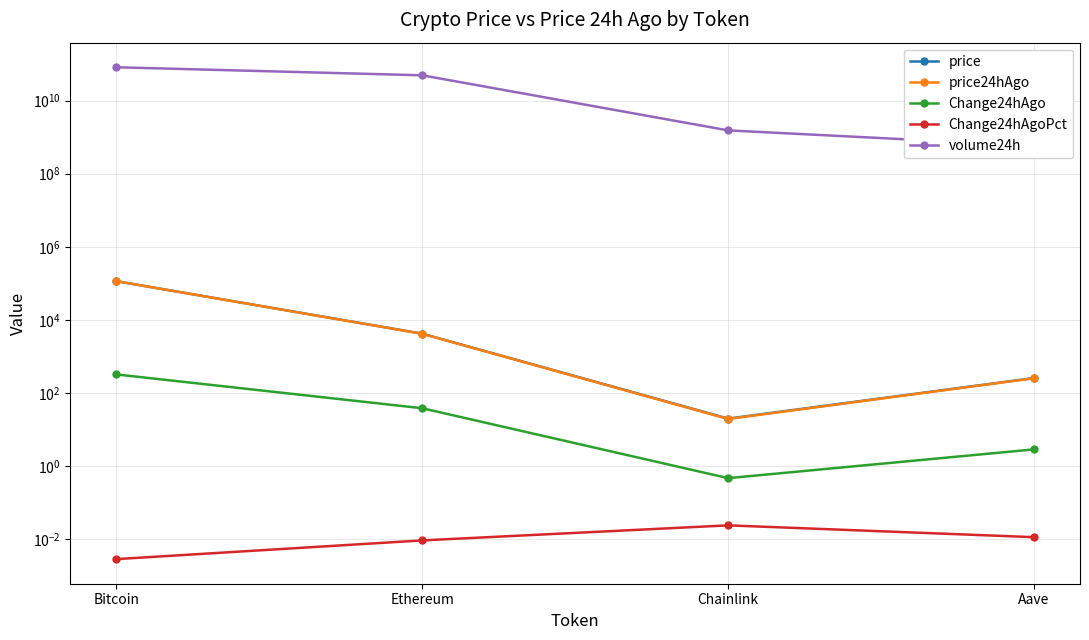

What is the label of the 4th point from the right?

Bitcoin